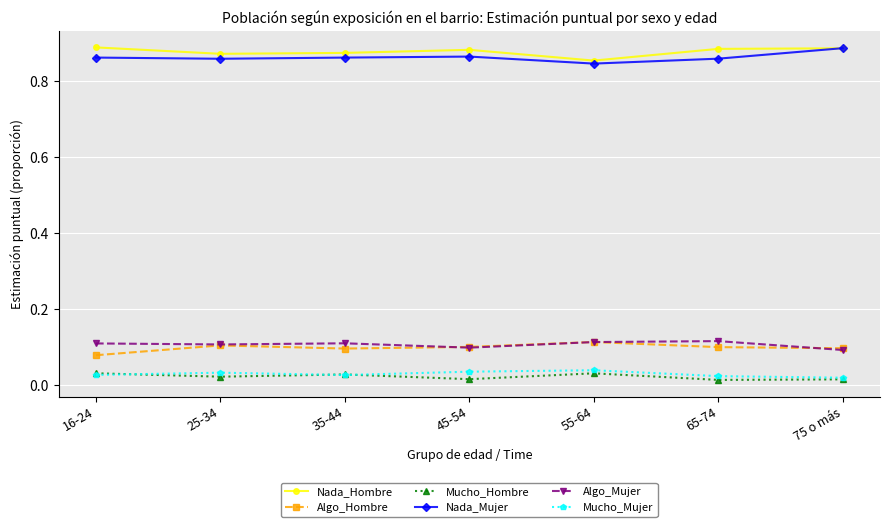

Is the value of Nada_Hombre at 35-44 greater than the value of Algo_Hombre at 65-74?

Yes